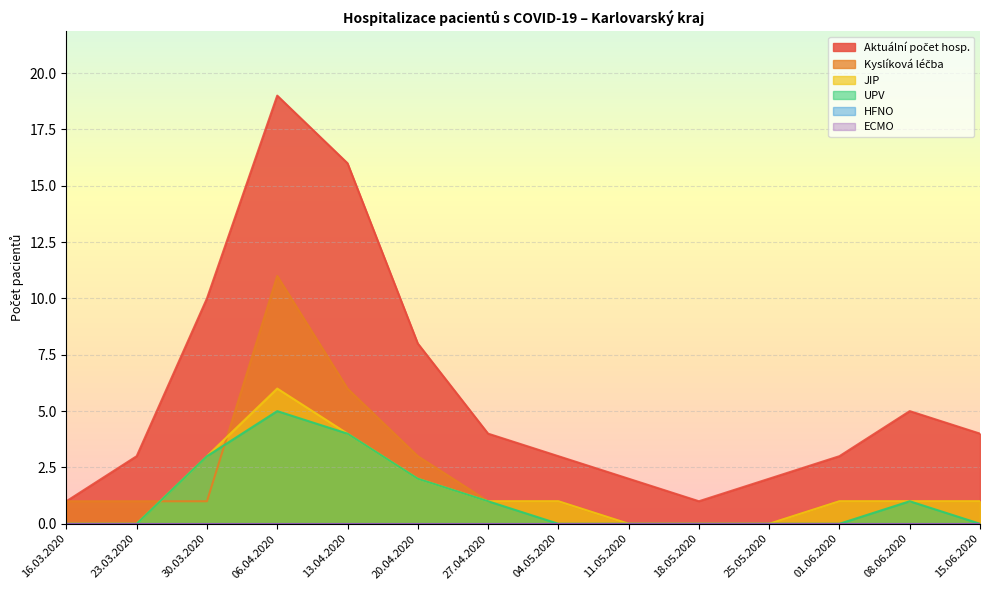

What is the average value of the JIP series?

1